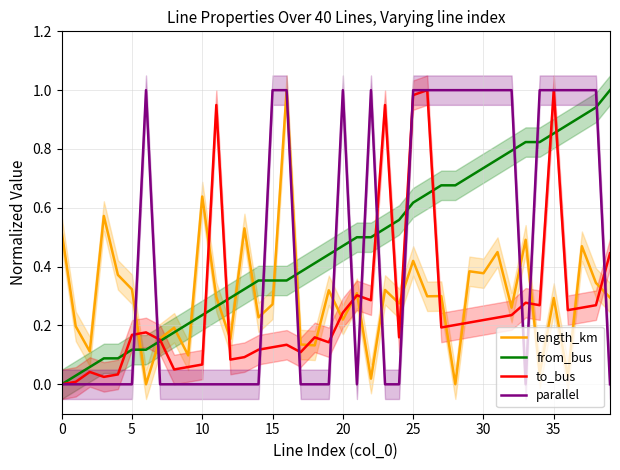

After their last crossing, which series has the higher values: to_bus or parallel?

to_bus